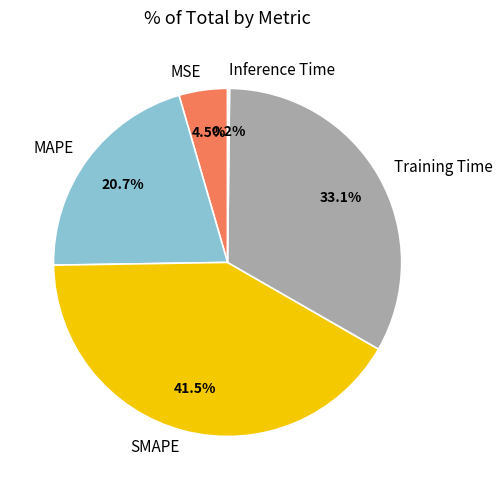

What is the largest slice in the pie chart?

SMAPE